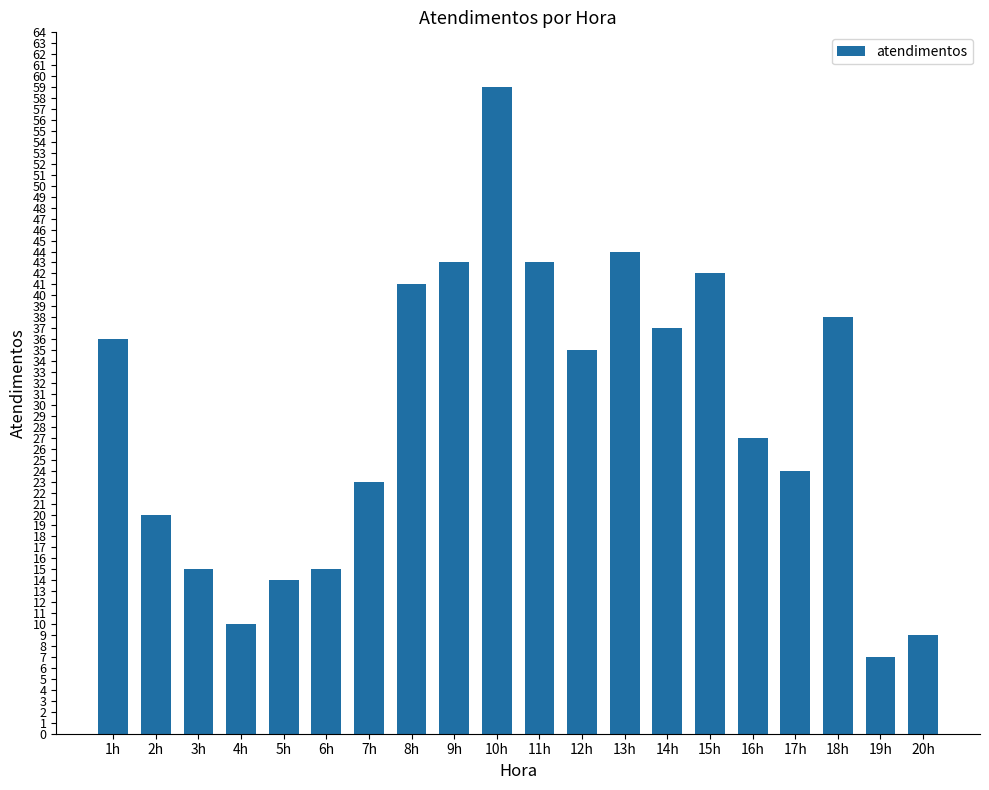

The value at 6h is 15. True or false?

True